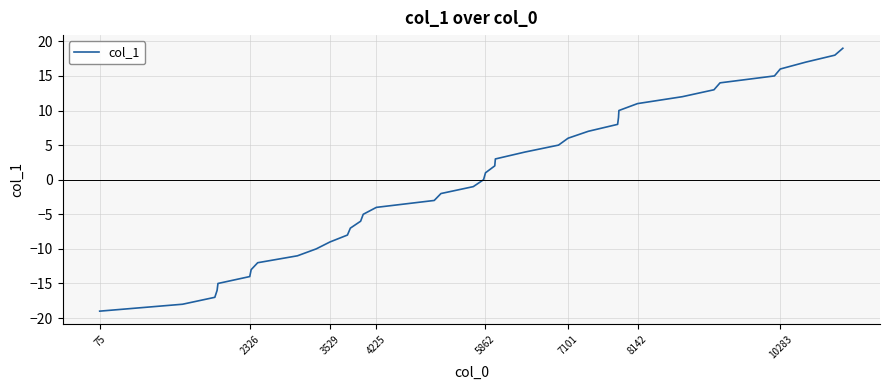

What is the minimum value shown in the chart?

-19